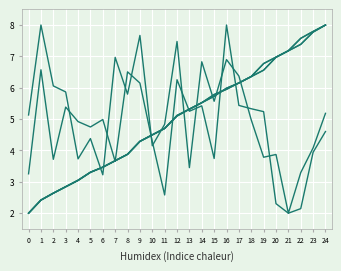

Reading left to right, transcribe all the data shown in this chart.

Untitled: 2.0	2.4	2.6	2.8	3.1	3.3	3.5	3.7	3.9	4.3	4.5	4.7	5.1	5.3	5.5	5.7	6.0	6.2	6.4	6.6	7.0	7.2	7.4	7.8	8.0
Untitled 1: 2.0	2.4	2.6	2.8	3.1	3.3	3.5	3.7	3.9	4.3	4.5	4.7	5.1	5.3	5.5	5.7	6.0	6.2	6.4	6.6	7.0	7.2	7.4	7.8	8.0
Untitled 2: 3.3	6.6	3.7	5.4	4.9	4.7	5.0	3.7	6.5	6.1	4.3	2.6	6.3	5.3	5.4	3.7	8.0	5.4	5.3	5.2	2.3	2.0	2.1	3.9	4.6
Untitled 3: 5.1	8.0	6.1	5.9	3.7	4.4	3.2	7.0	5.8	7.7	4.2	4.8	7.5	3.5	6.8	5.6	6.9	6.4	5.0	3.8	3.9	2.0	3.3	4.1	5.2
Untitled 5: 2.0	2.4	2.6	2.8	3.0	3.3	3.5	3.7	3.9	4.3	4.5	4.7	5.1	5.3	5.5	5.8	5.9	6.2	6.4	6.8	7.0	7.2	7.6	7.8	8.0
Untitled 6: 2.0	2.4	2.6	2.8	3.0	3.3	3.5	3.7	3.9	4.3	4.5	4.7	5.1	5.3	5.5	5.8	6.0	6.2	6.4	6.8	7.0	7.2	7.6	7.8	8.0